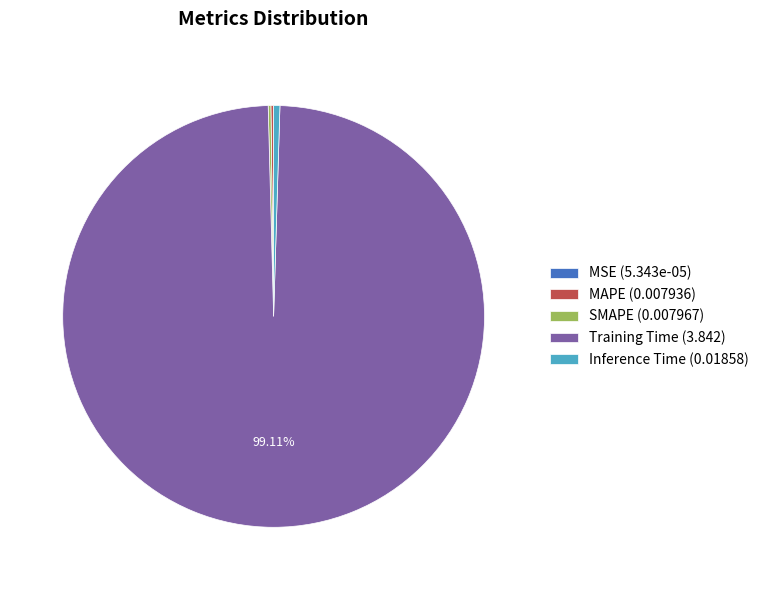

Does Training Time (3.842) represent more than half of the total?

Yes